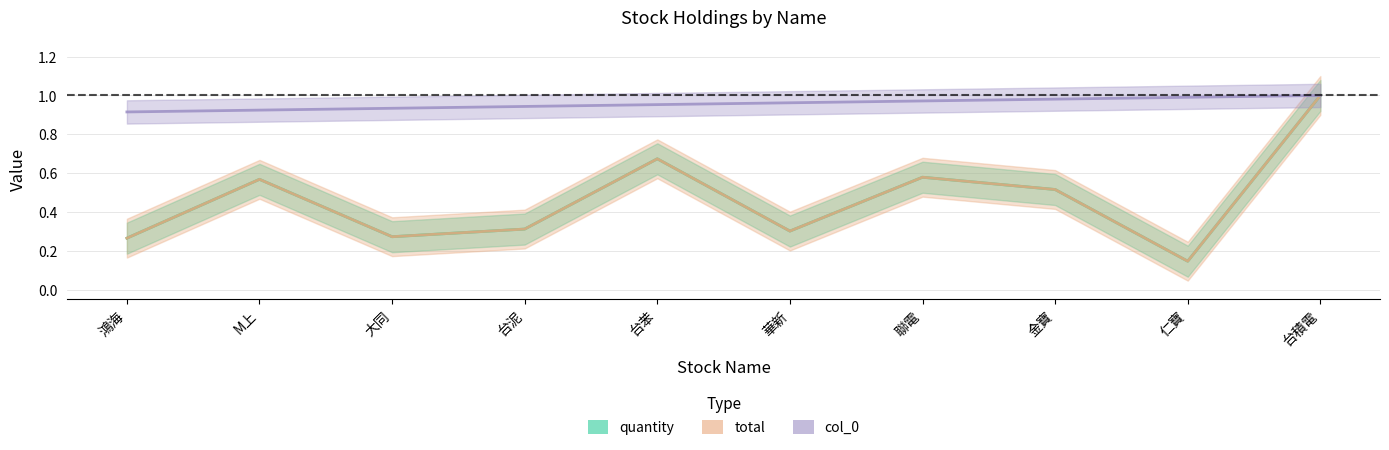

What position from the left is 台積電?

10